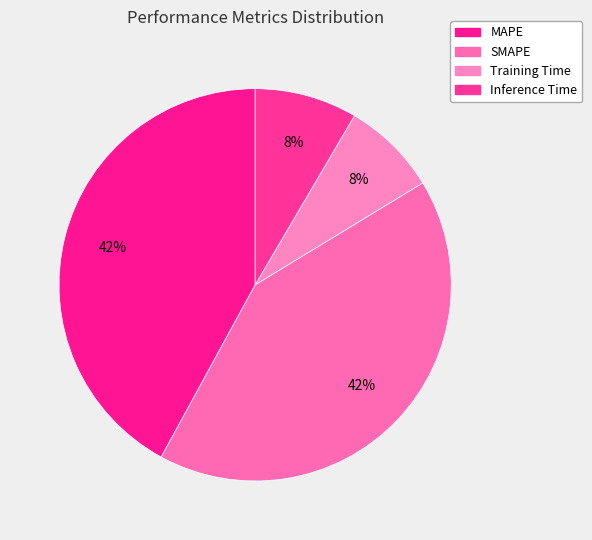

What percentage do SMAPE and MAPE together represent?

83.7%